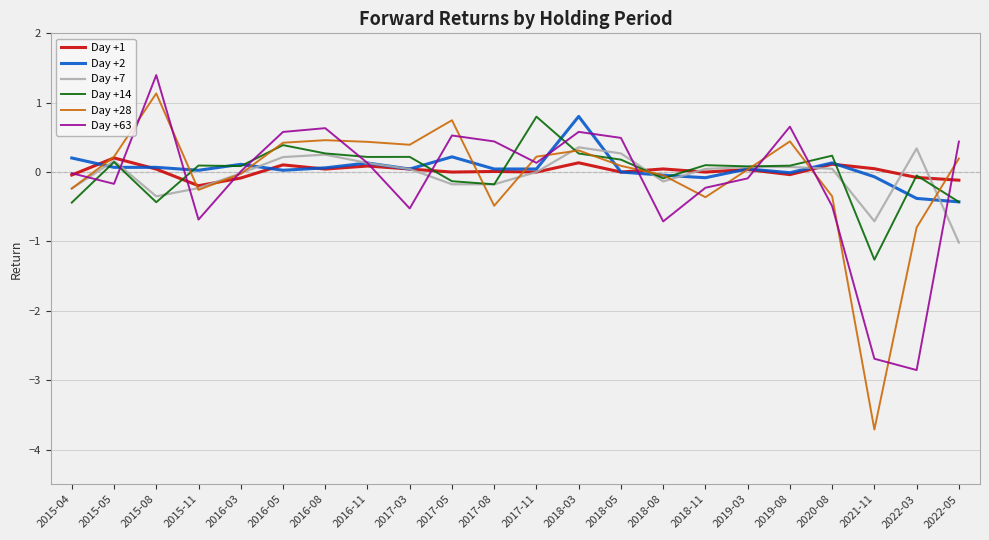

What is the difference between the maximum and second lowest values in the Day +7 series?

1.1